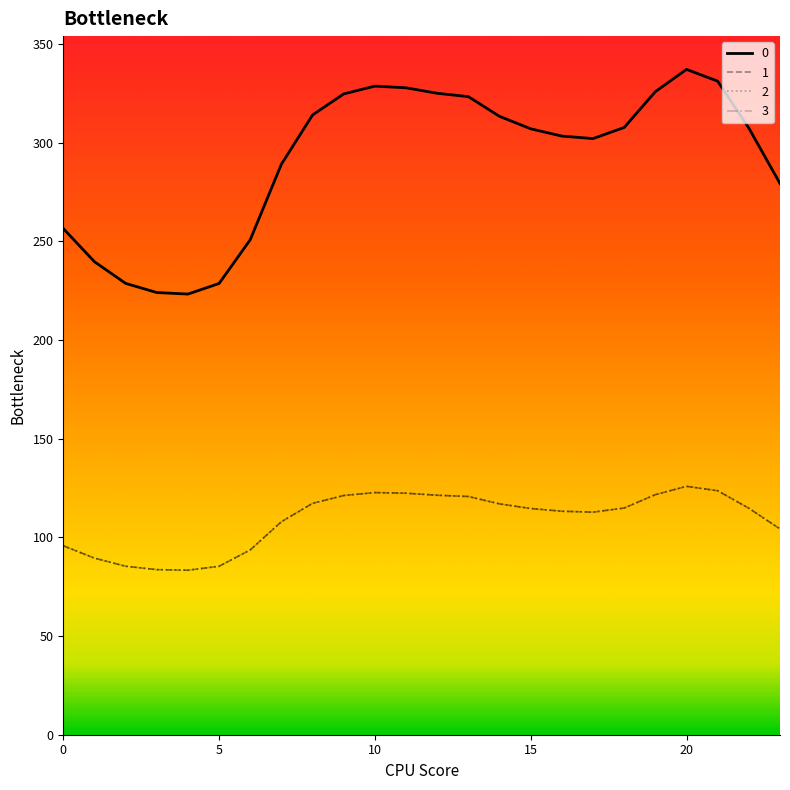

Does the chart display data point markers on the line(s)?

No